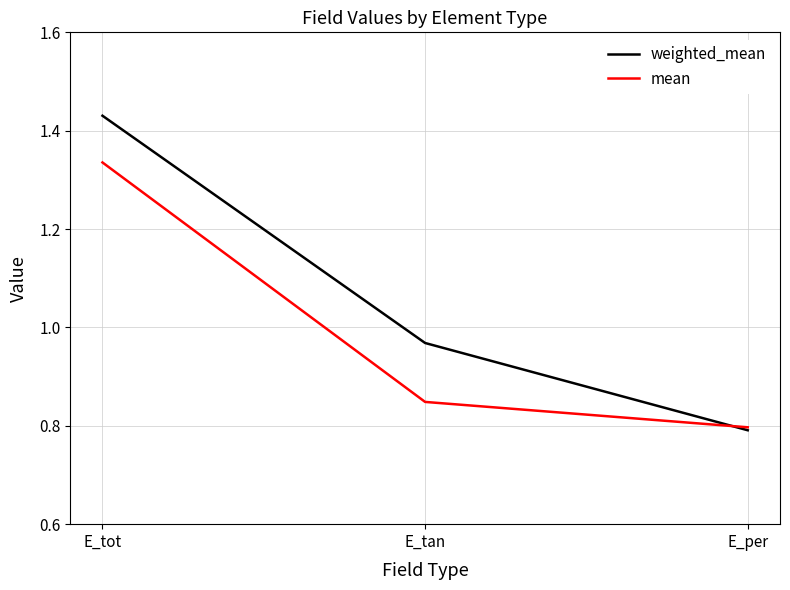

What are all the series names shown in the legend?

weighted_mean, mean